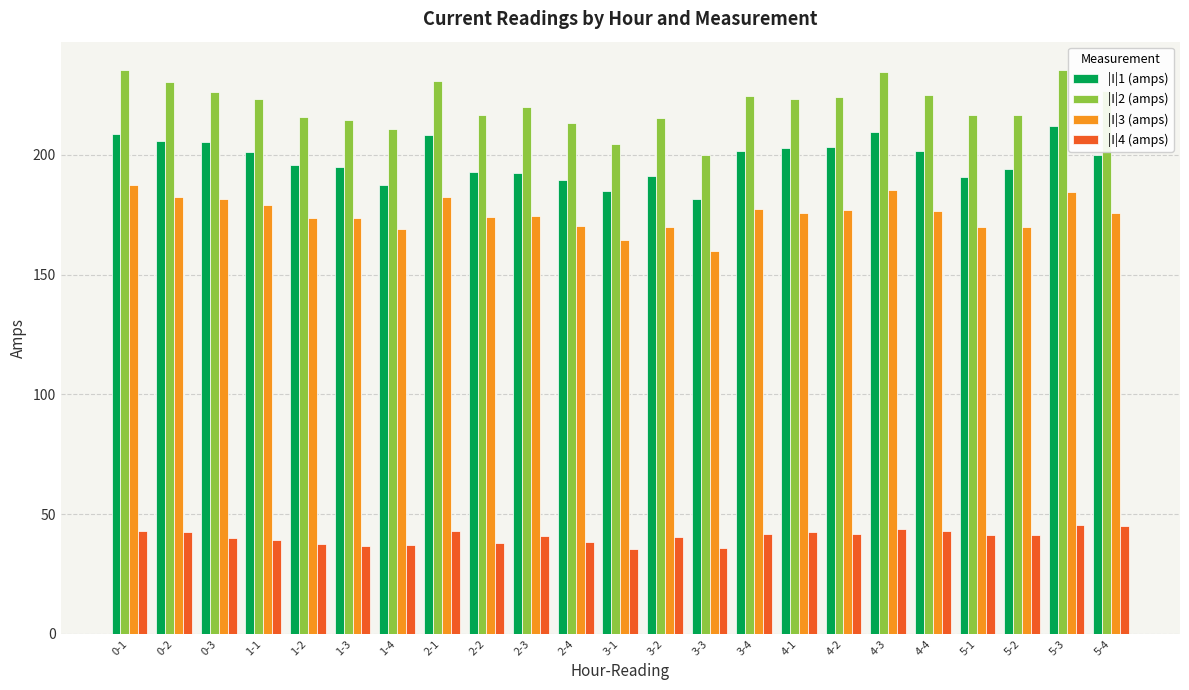

At 2-4, list the series in order from largest to smallest.

|I|2 (amps), |I|1 (amps), |I|3 (amps), |I|4 (amps)